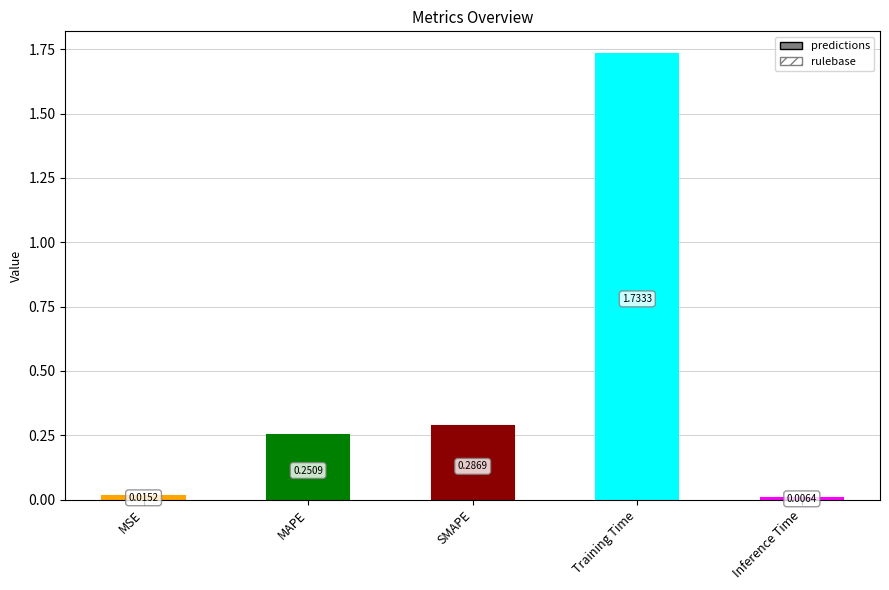

Are the bars horizontal?

No